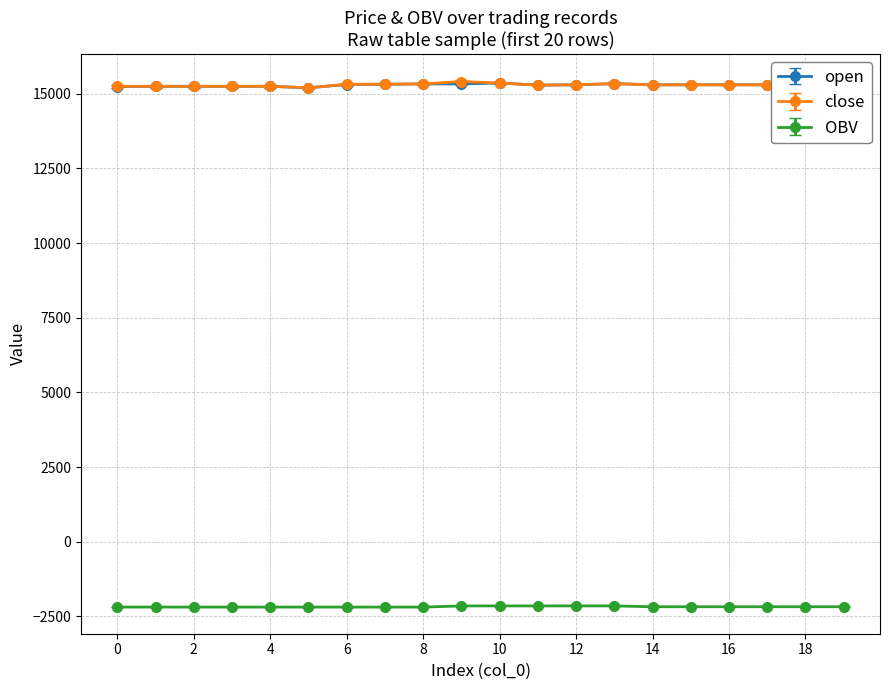

Count the number of categories in the chart.

20